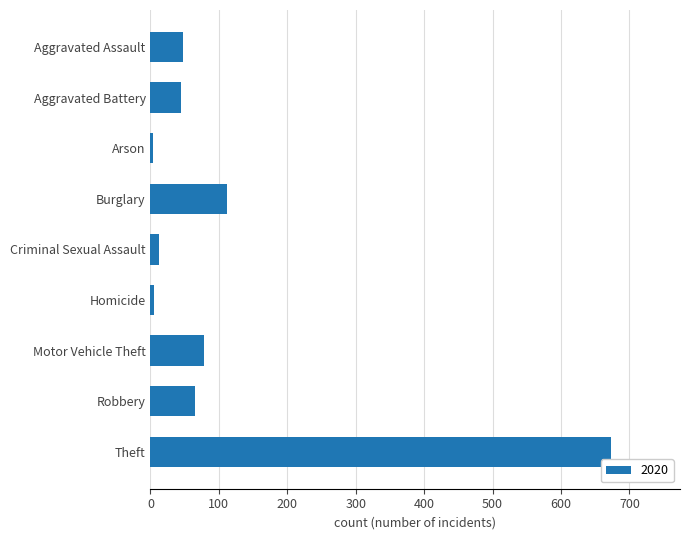

The value at Motor Vehicle Theft is 78. True or false?

True